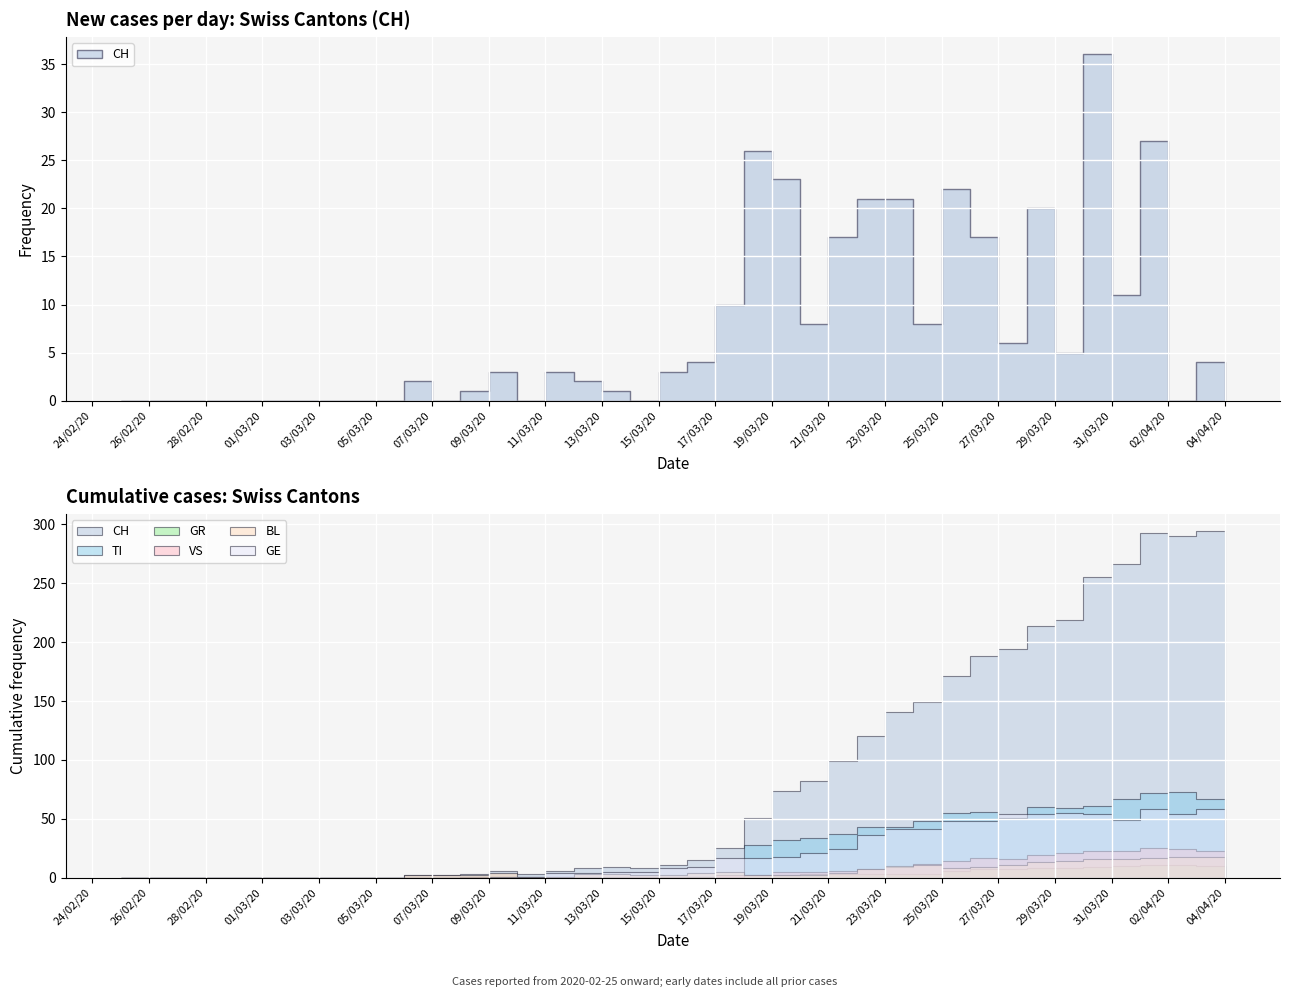

What is the label of the 35th point from the left?

2020-03-30